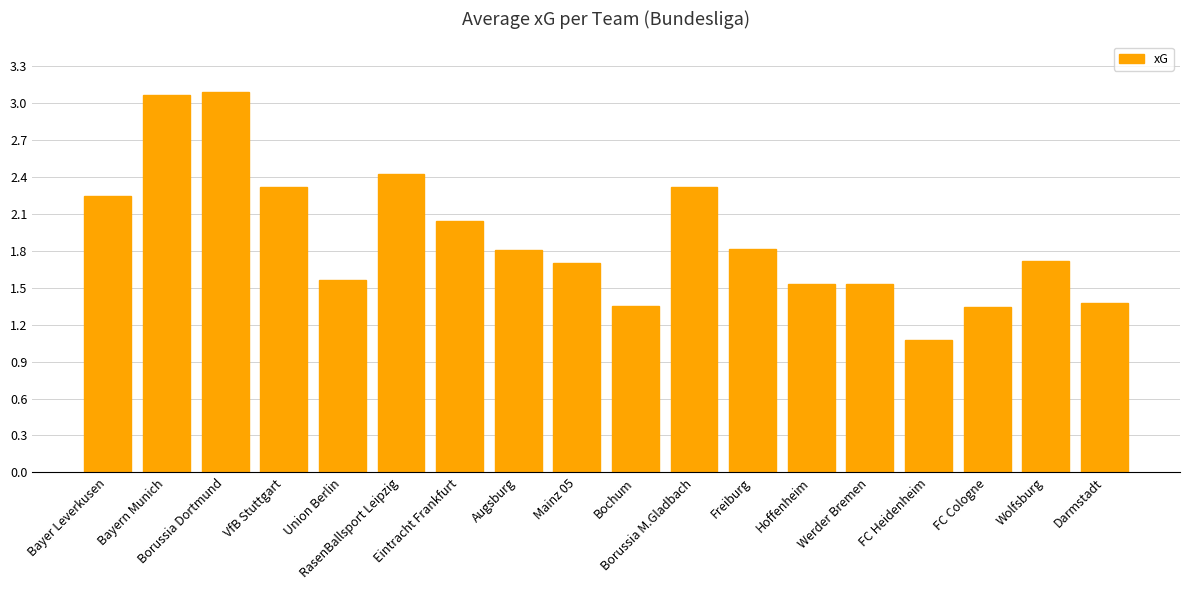

What is the sum of the values at Werder Bremen and Borussia Dortmund?

4.6